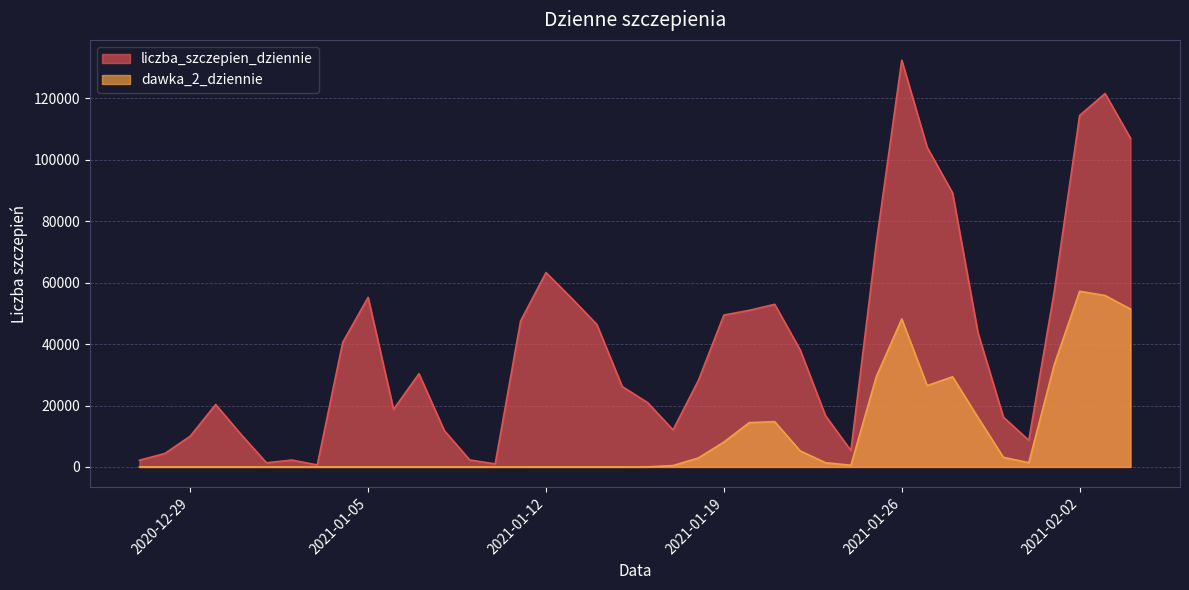

What is the total value across all series at 2021-01-01?

1353